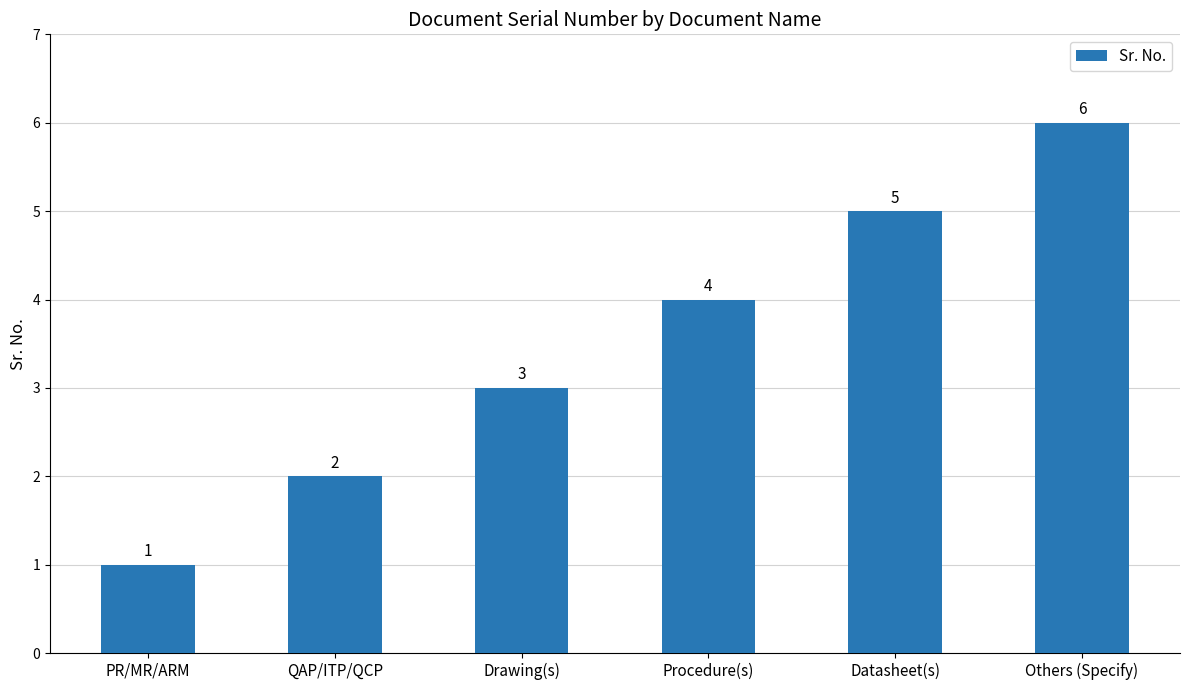

Which has a higher value, Others (Specify) or Drawing(s)?

Others (Specify)